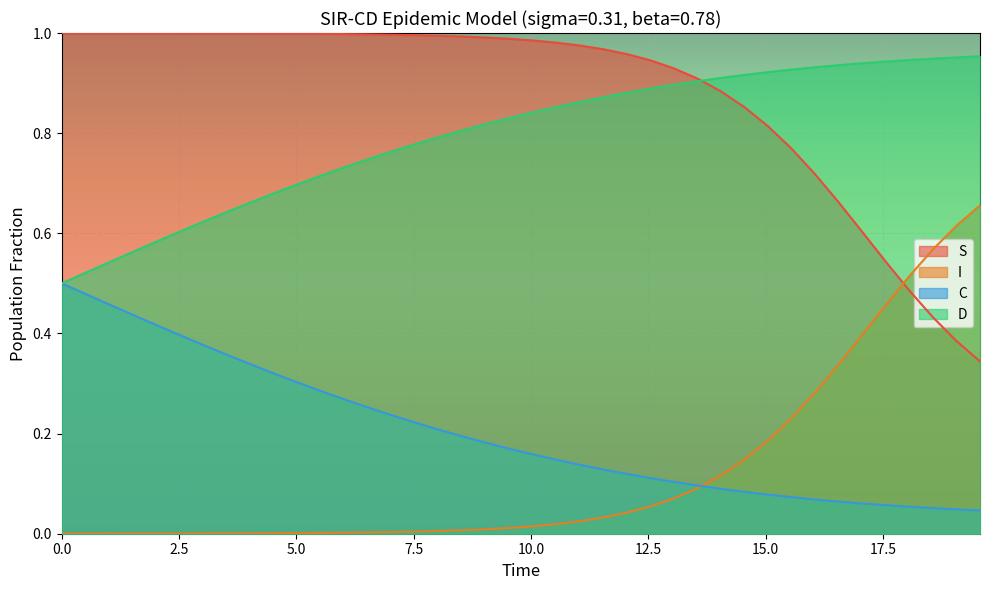

After their last crossing, which series has the higher values: D or S?

D